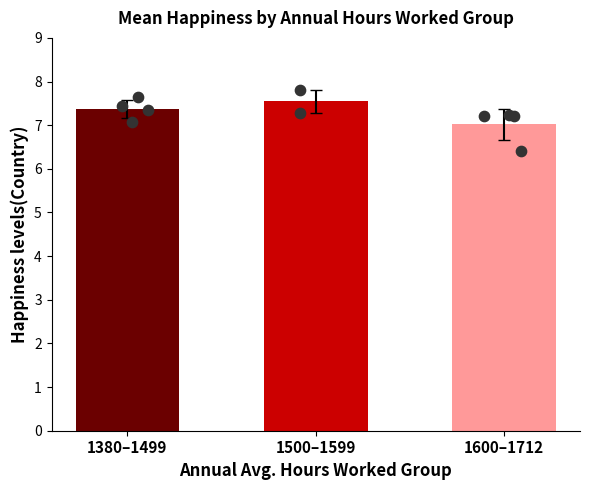

Which has a higher value, 1600–1712 or 1380–1499?

1380–1499